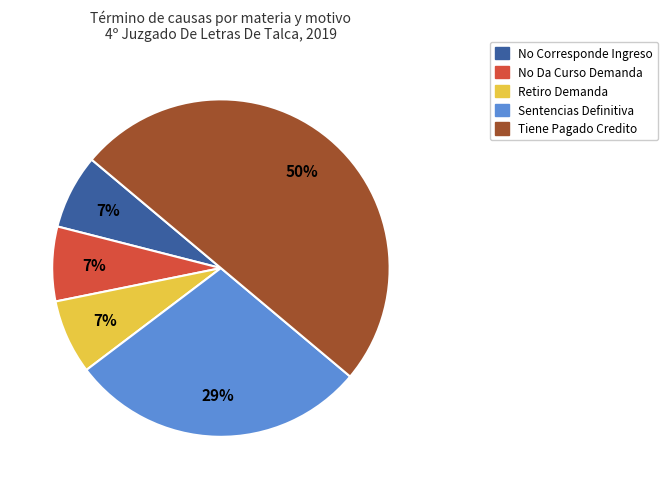

True or false: Retiro Demanda accounts for 14% of the total.

False